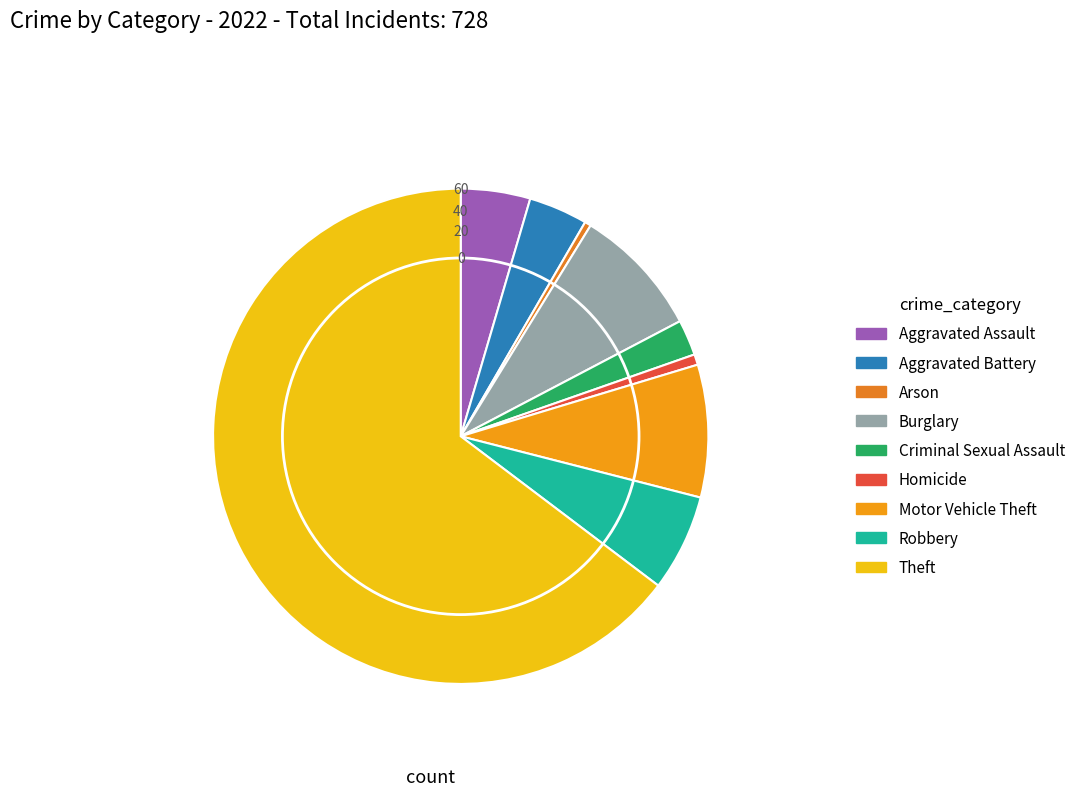

True or false: Motor Vehicle Theft accounts for 9% of the total.

True